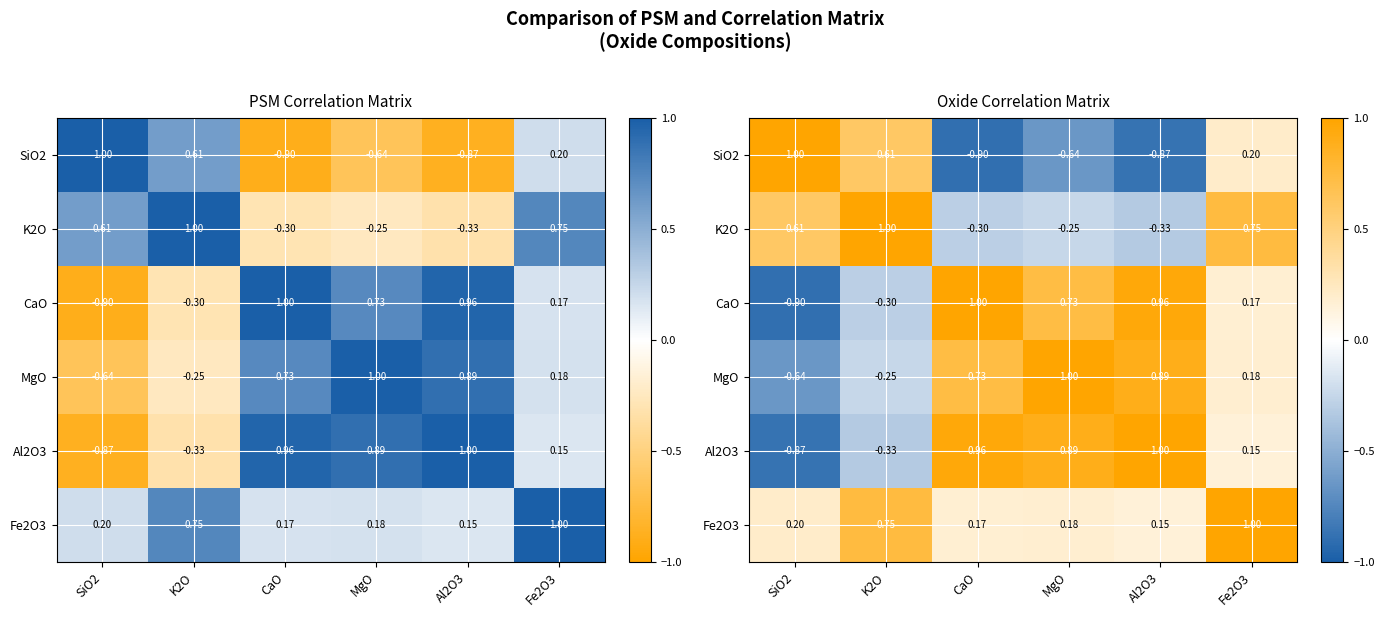

At how many categories does at least one series exceed 0?

6